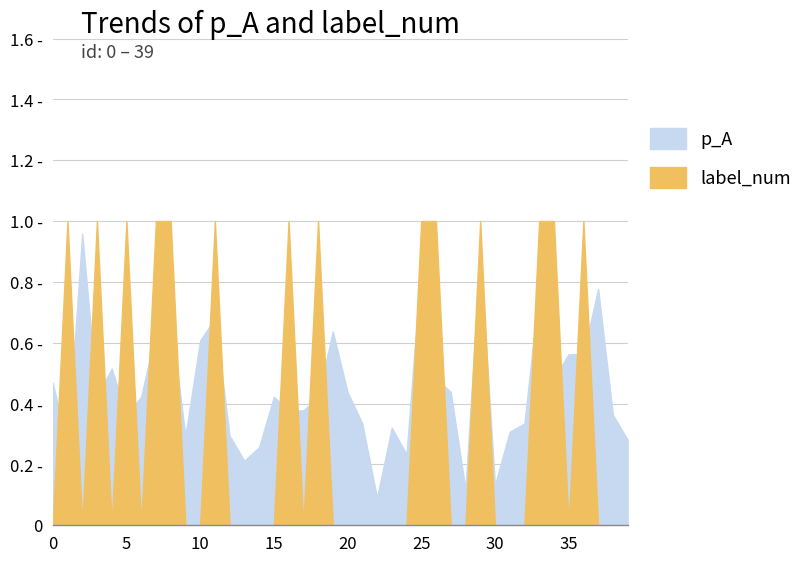

Between which two adjacent categories do label_num and p_A first intersect?

0 and 1